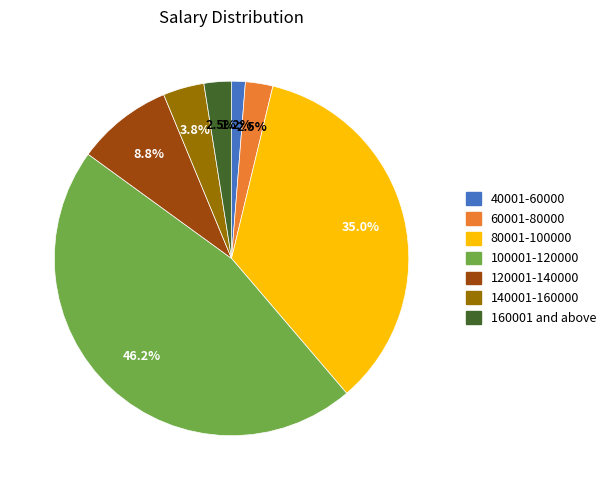

How many segments does this pie chart have?

7